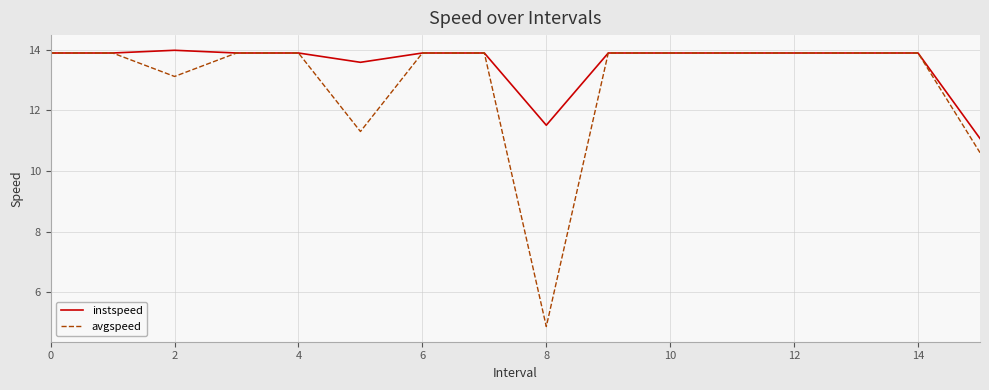

List the series in order of their overall mean, highest first.

instspeed, avgspeed